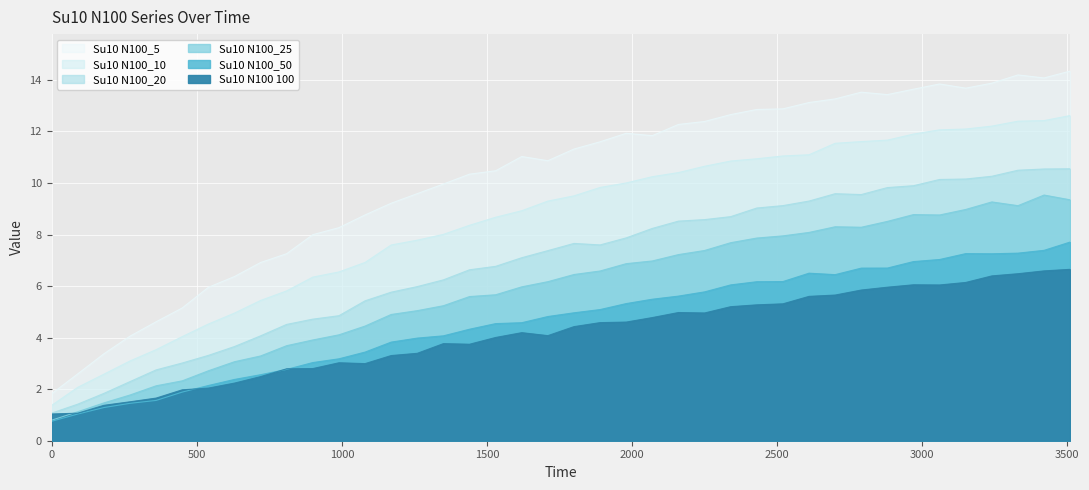

What is the lowest value of the Su10 N100_20 series?

1.1